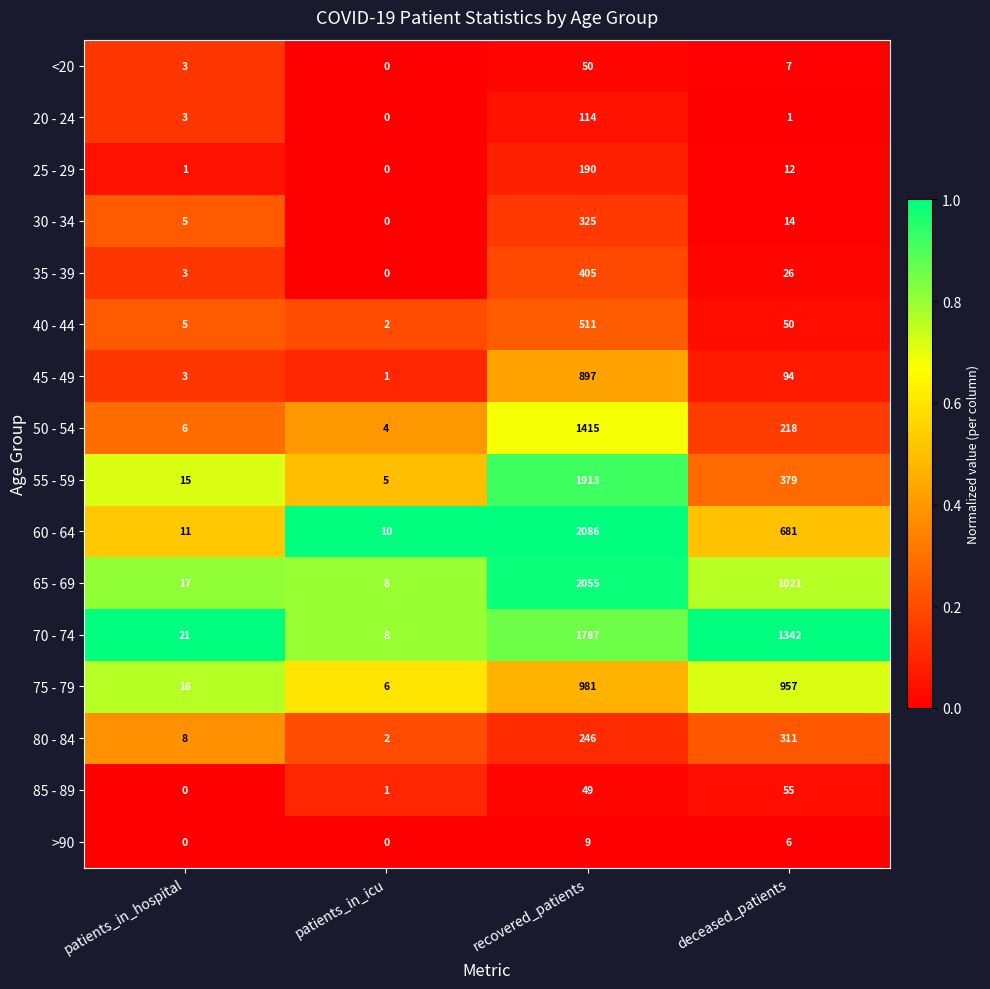

At deceased_patients, list the series in order from smallest to largest.

20 - 24, >90, <20, 25 - 29, 30 - 34, 35 - 39, 40 - 44, 85 - 89, 45 - 49, 50 - 54, 80 - 84, 55 - 59, 60 - 64, 75 - 79, 65 - 69, 70 - 74